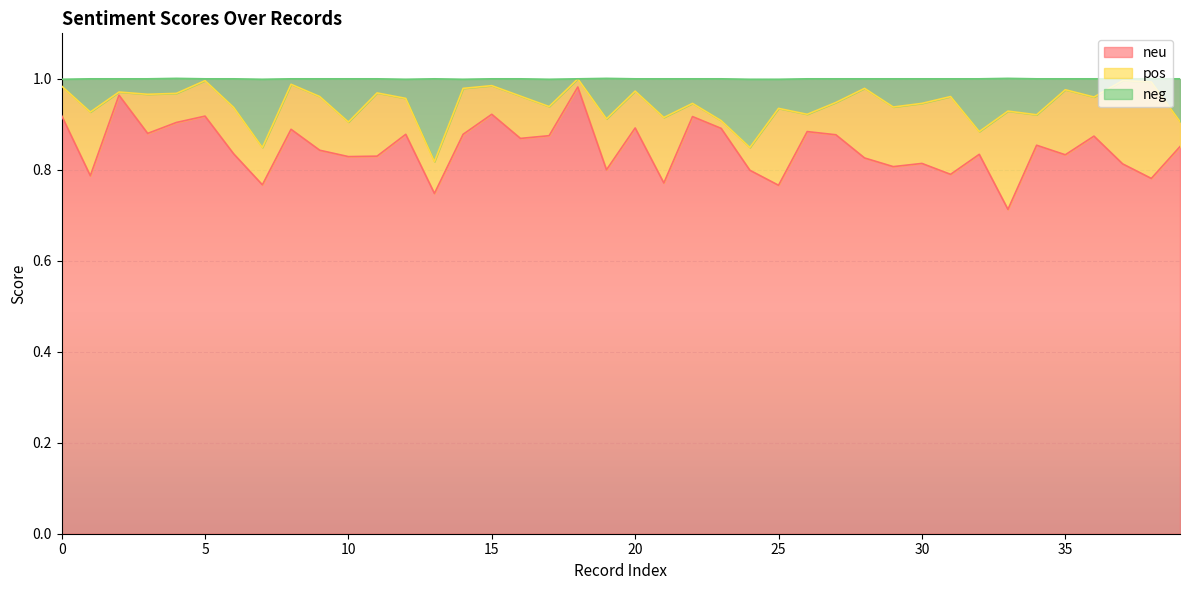

What are all the series names shown in the legend?

neu, pos, neg